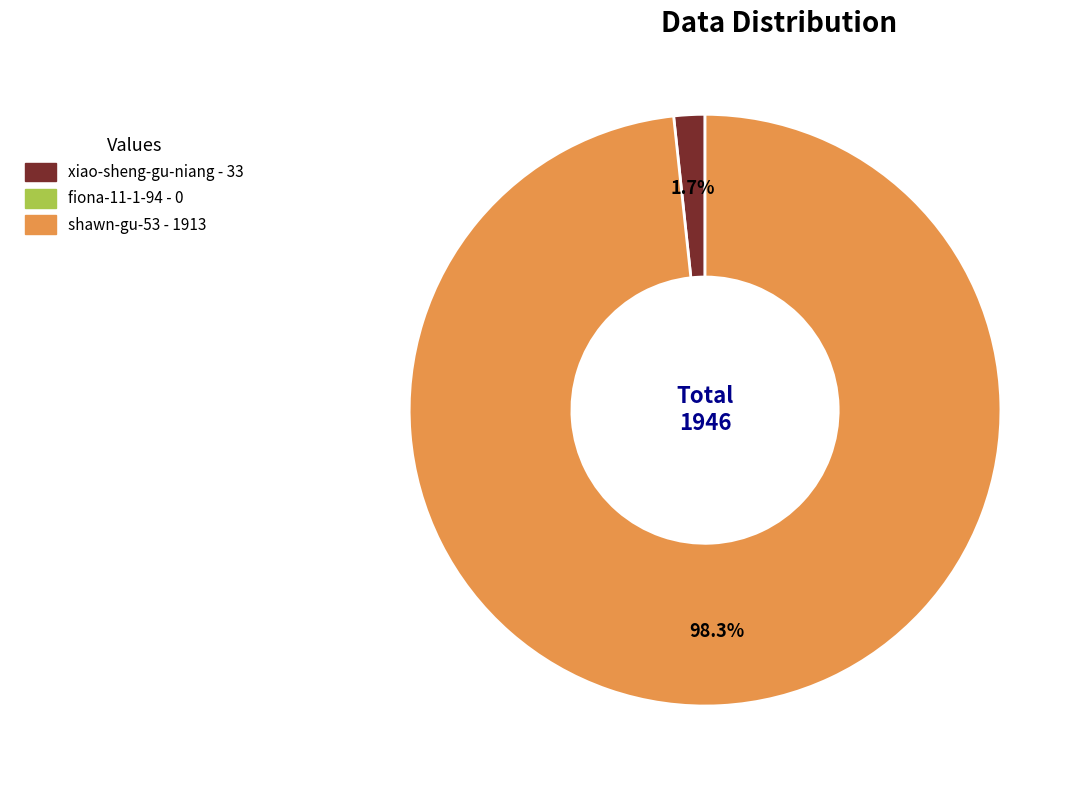

Does any single category account for the majority?

Yes